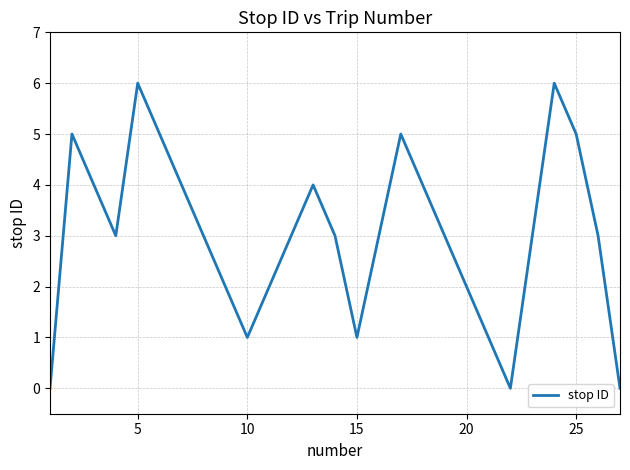

What is the difference between the maximum and minimum values?

6